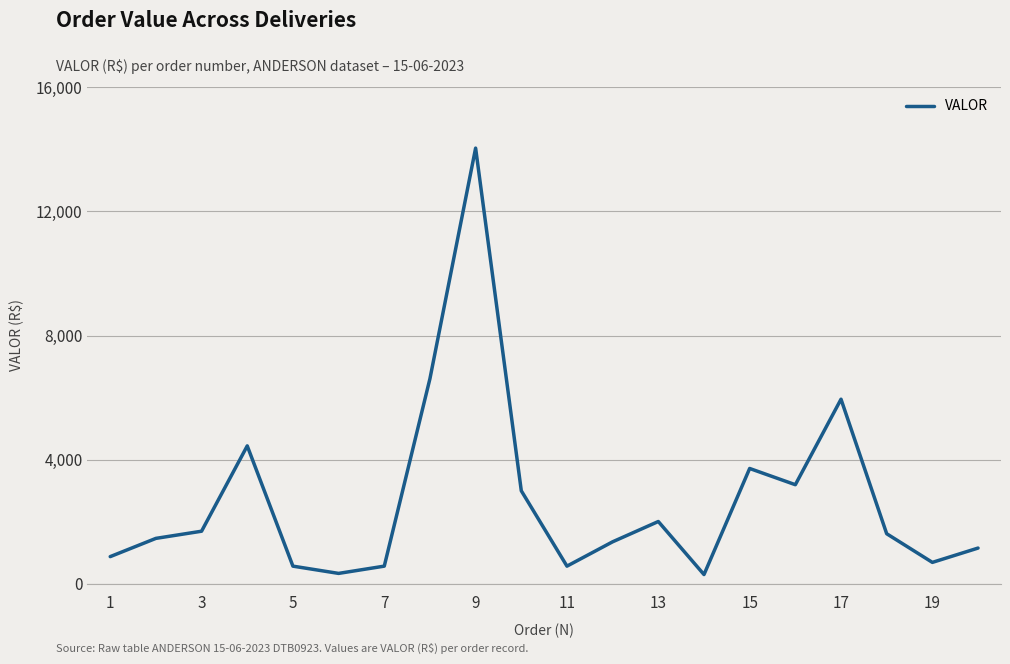

What is the maximum value shown in the chart?

14032.5